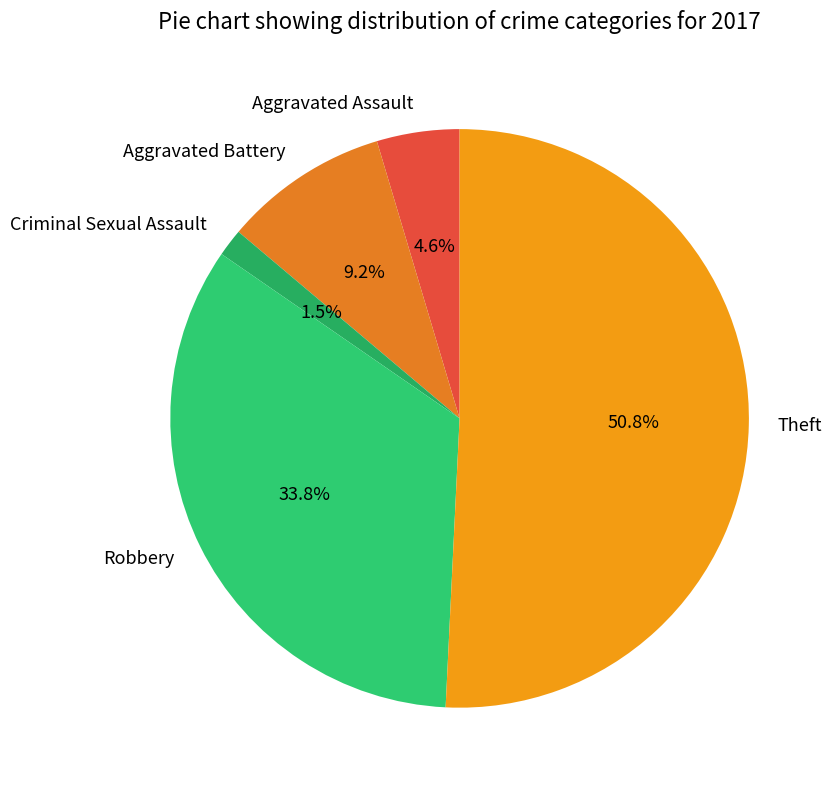

Which category accounts for the majority?

Theft